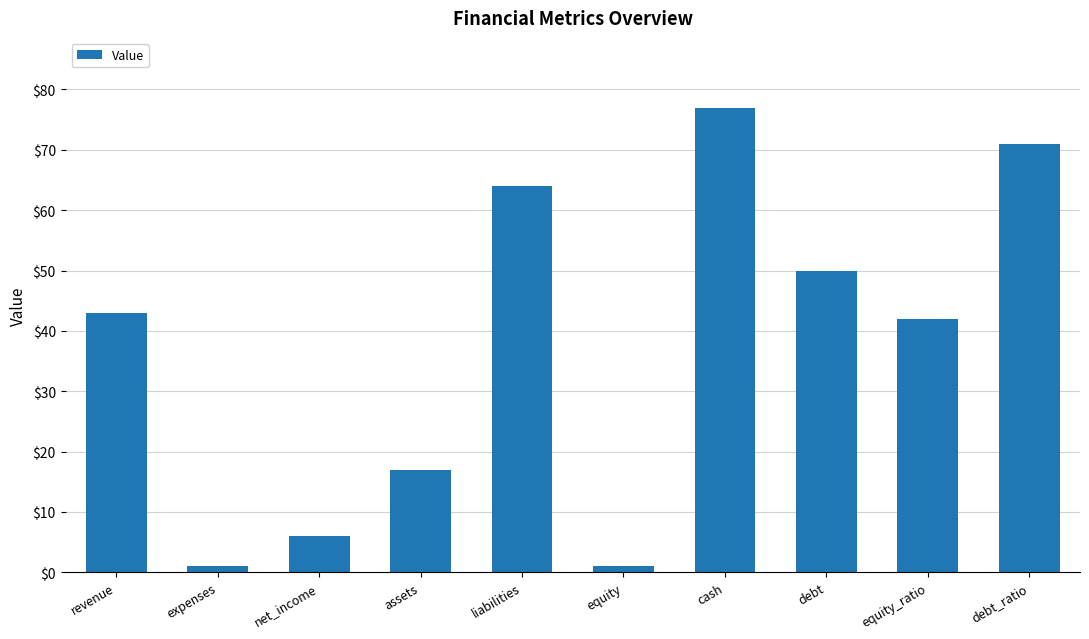

The value at revenue is 43. True or false?

True